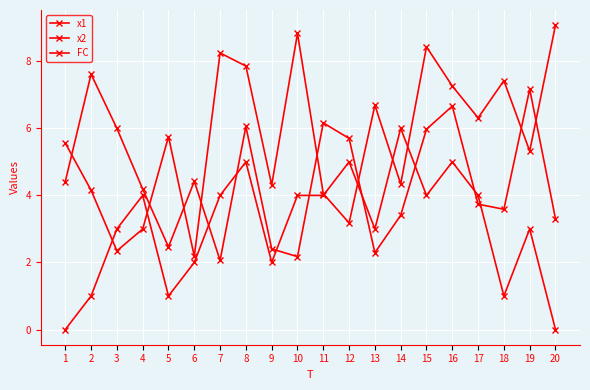

Is it true that x1 equals 14.0 at 7?

False